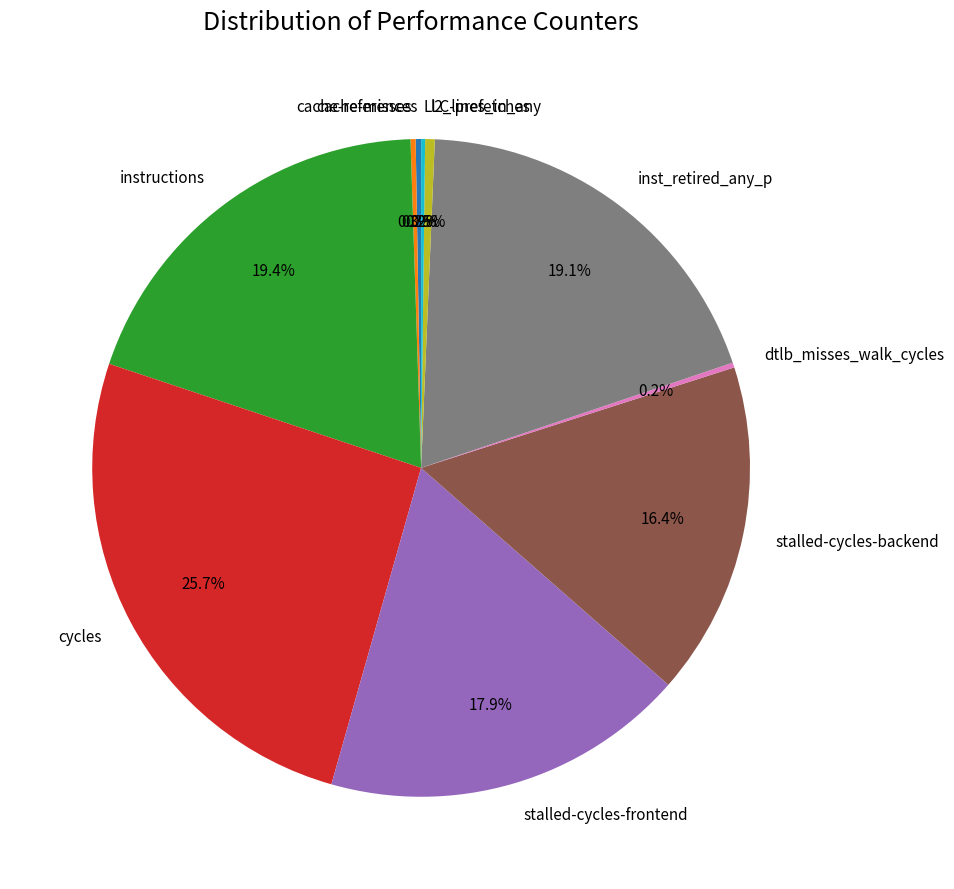

Which category has the biggest portion of the pie?

cycles